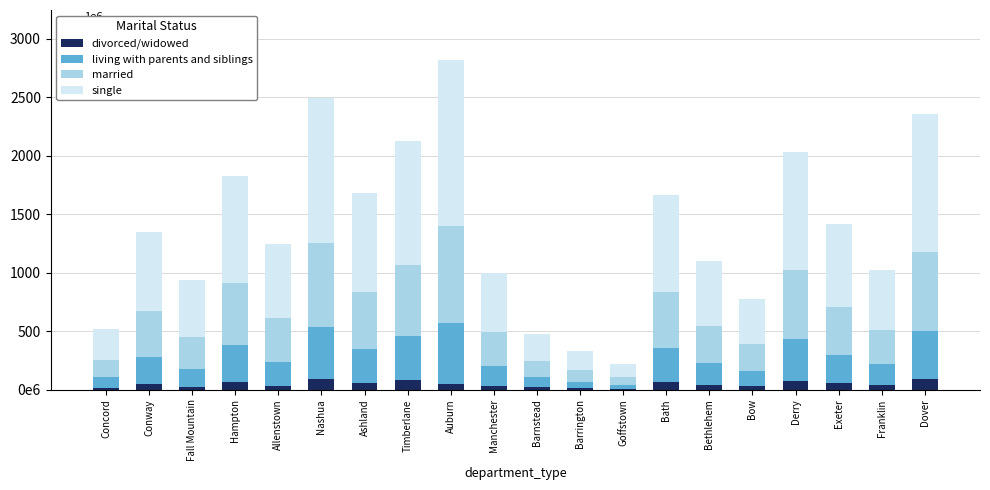

Are the bars grouped side by side (vs. stacked)?

No